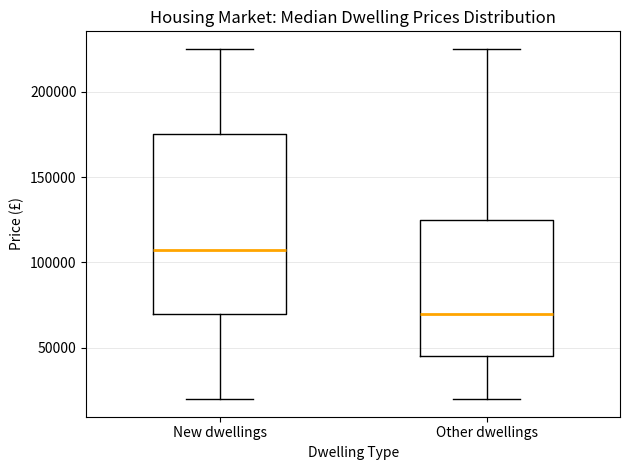

Reading left to right, transcribe this box plot: for each box, give where its median line is, the range the box spans, and where its two whiskers end, as read against the y-axis. The values are not printed on the chart, so give them approximately, as read against the axis.

New dwellings: median 110000, box 70000 to 175000, whiskers 20000 to 225000
Other dwellings: median 70000, box 45000 to 125000, whiskers 20000 to 225000